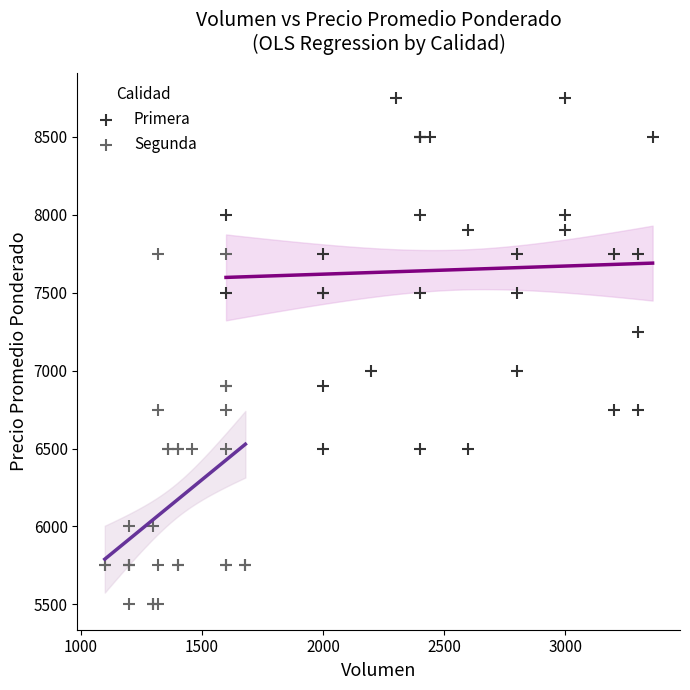

Which series contains the highest Y value?

Primera